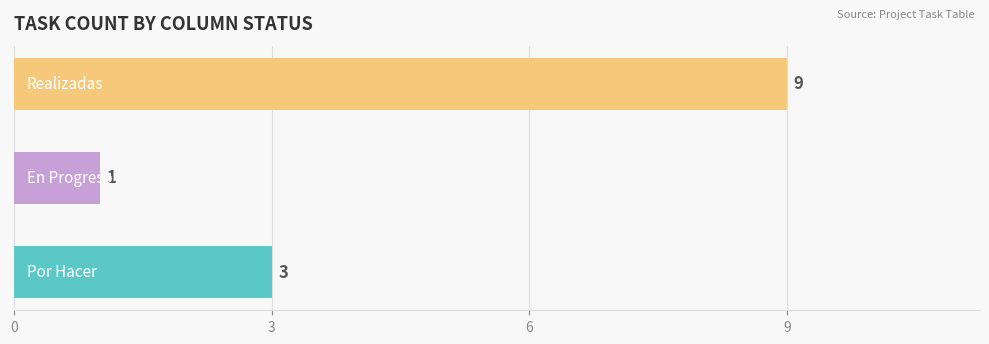

Reading bottom to top, list all the values displayed in this chart.

3	1	9